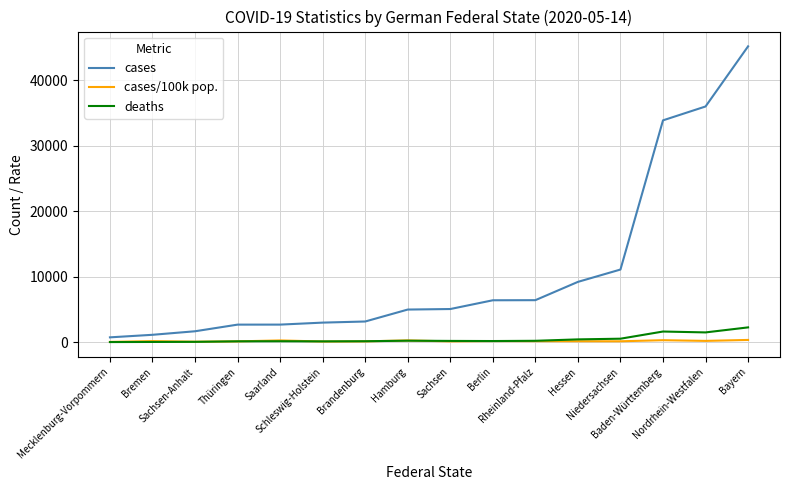

Which series has the largest total across all categories?

cases